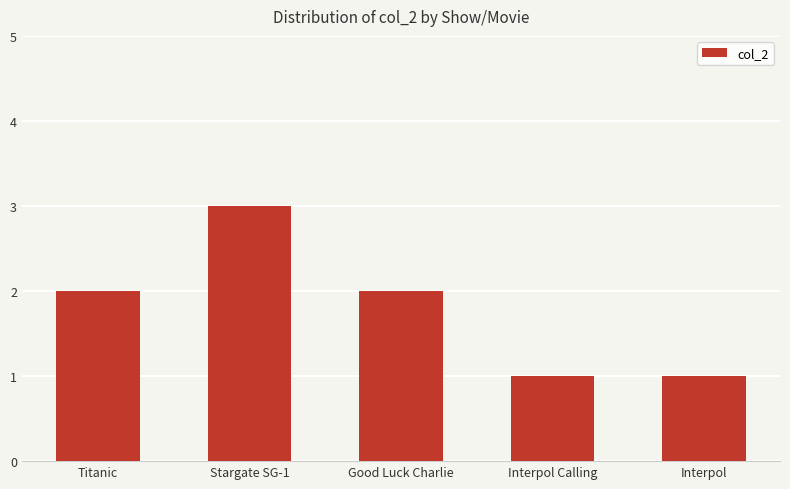

What is the label of the 1st bar from the left?

Titanic